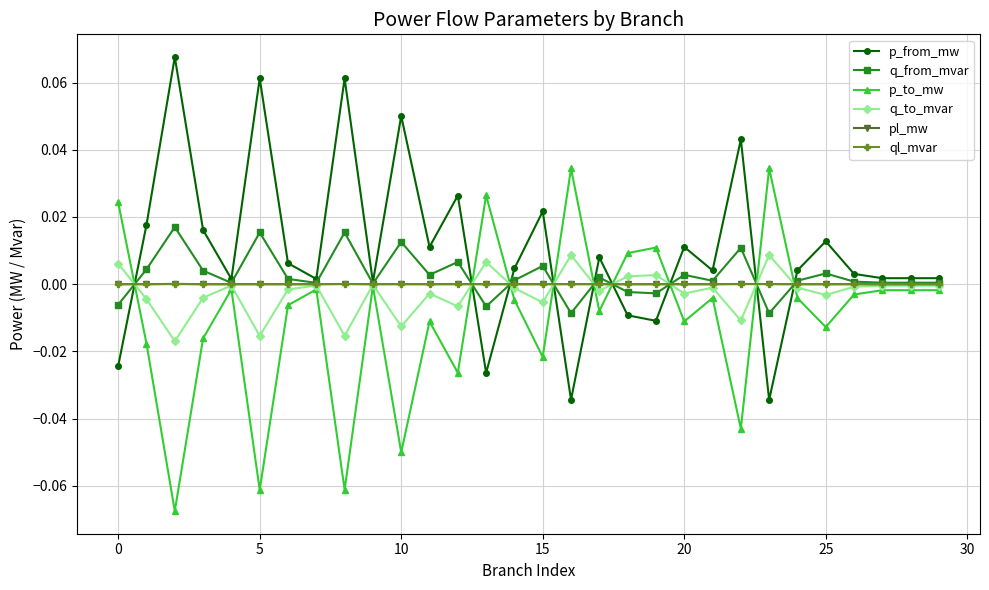

True or false: p_to_mw has more than 0 points higher than both neighbors.

True